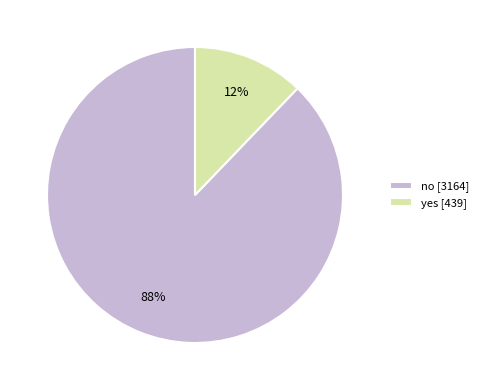

How many segments does this pie chart have?

2